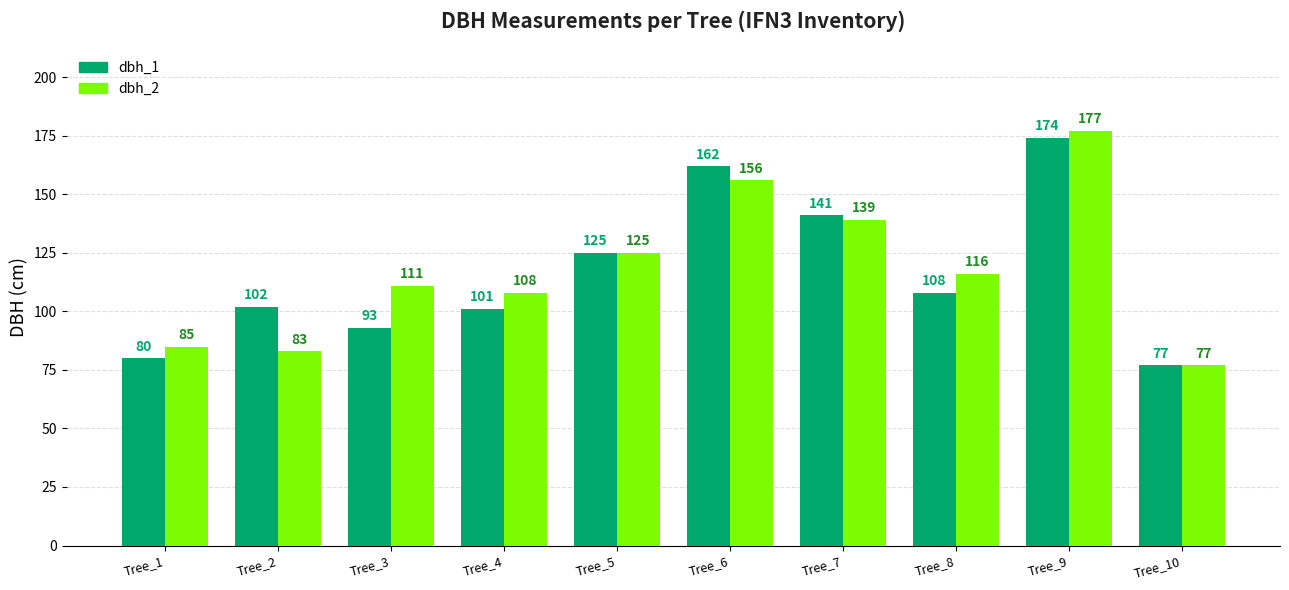

Is the value of dbh_1 at Tree_5 greater than the value of dbh_2 at Tree_10?

Yes